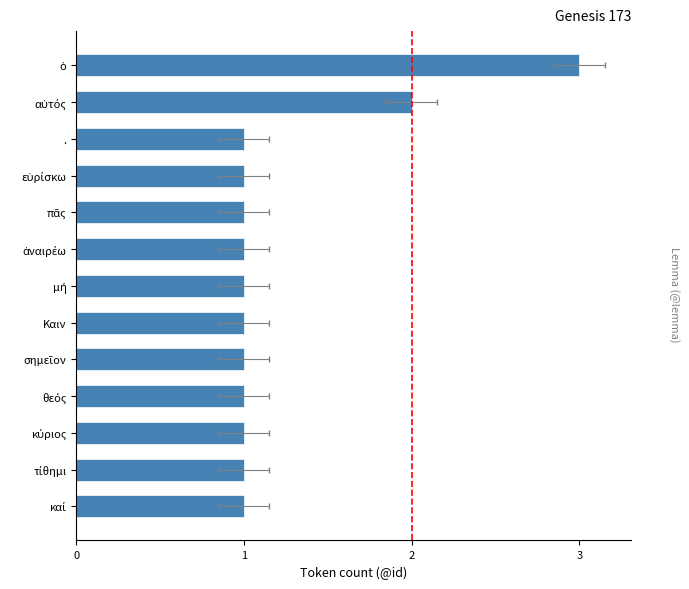

What is the sum of all values?

16